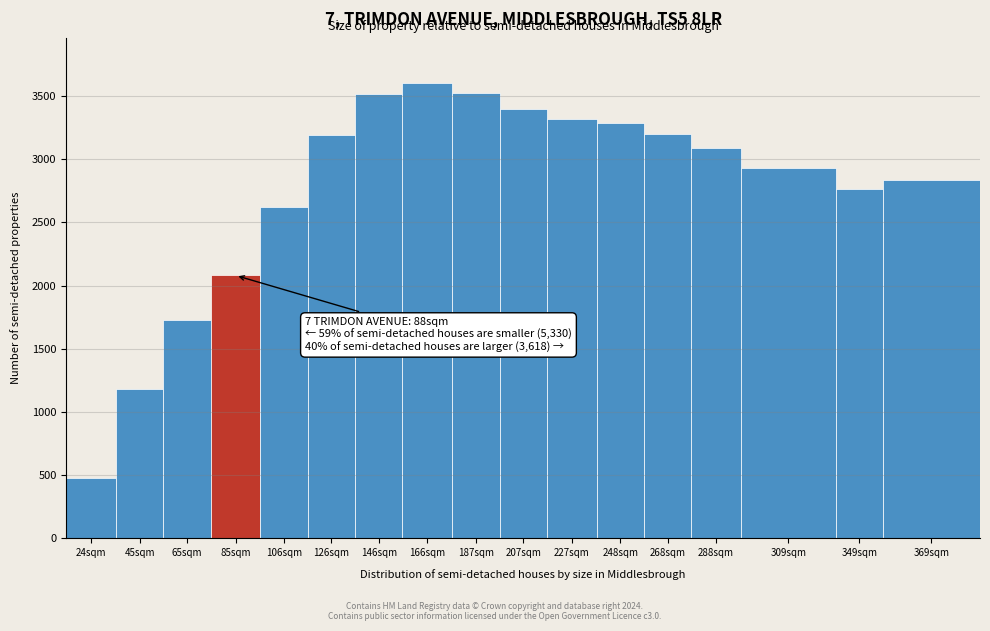

The value at 207sqm is 3394. True or false?

True